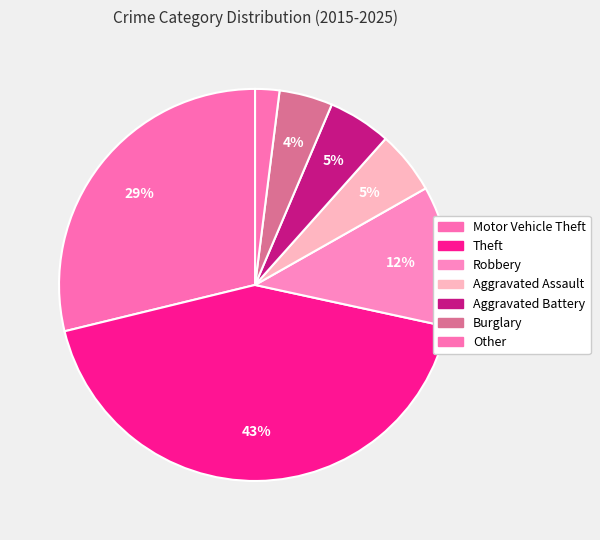

The Other slice represents 2% of the pie. True or false?

True